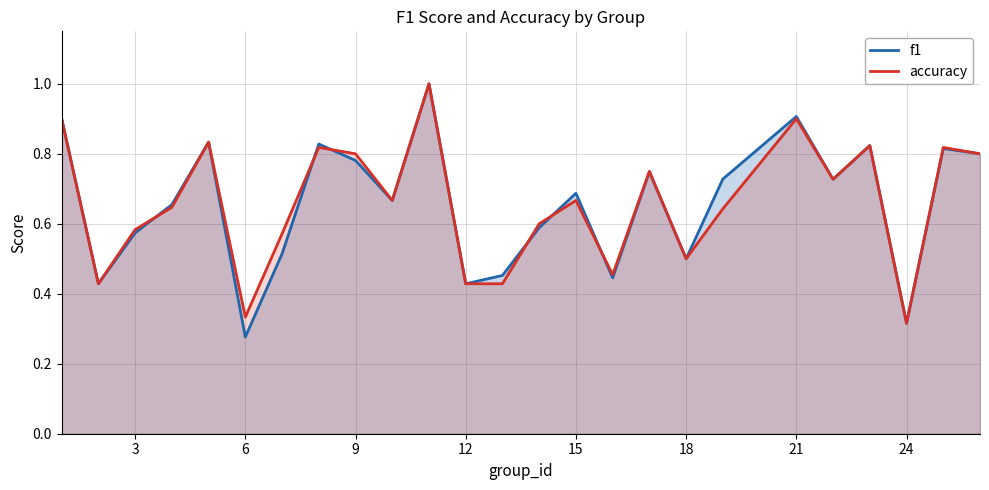

Which series has the largest range (max minus min)?

f1